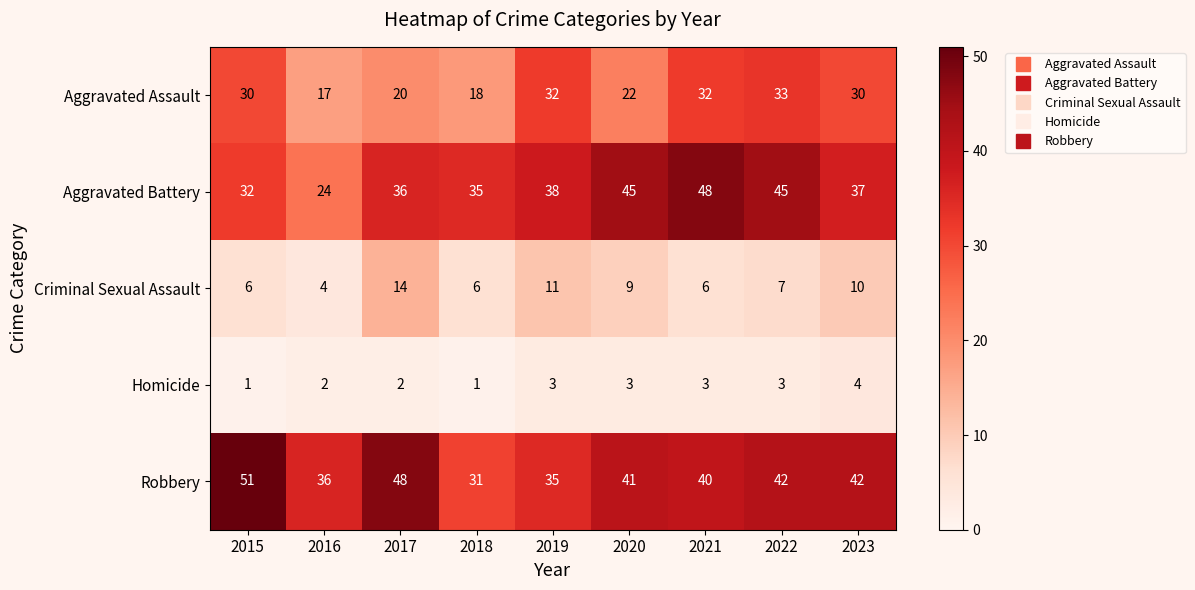

List the series in order of their peak value, lowest first.

Homicide, Criminal Sexual Assault, Aggravated Assault, Aggravated Battery, Robbery